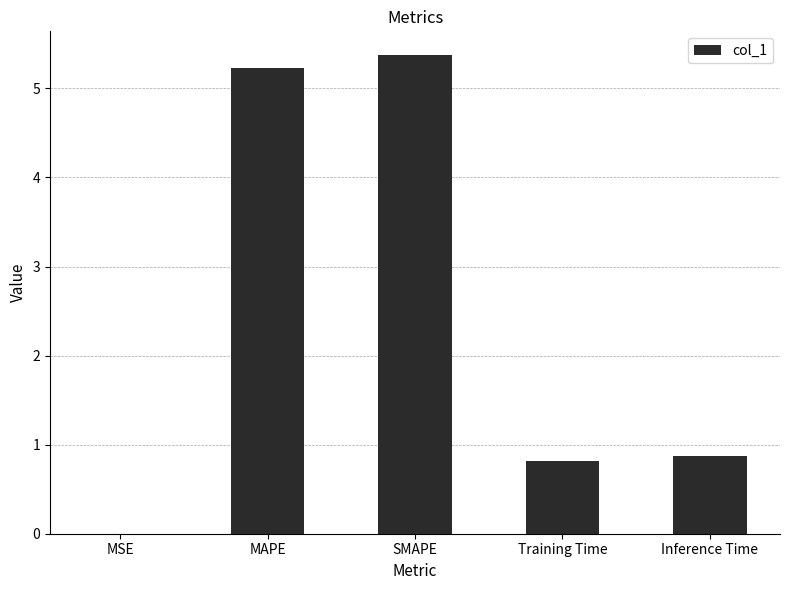

What is the sum of all values?

12.3